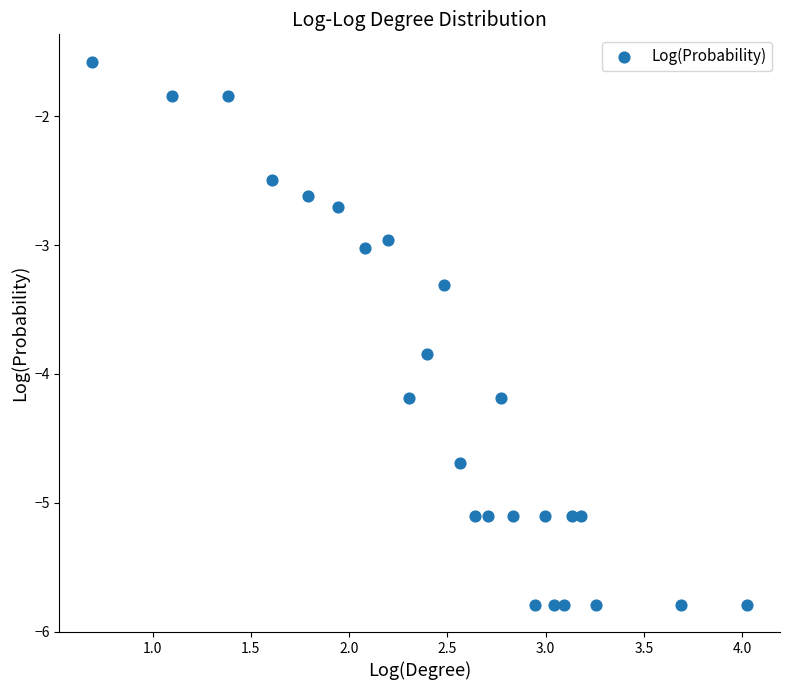

What is the range of Y values (max minus min)?

4.2